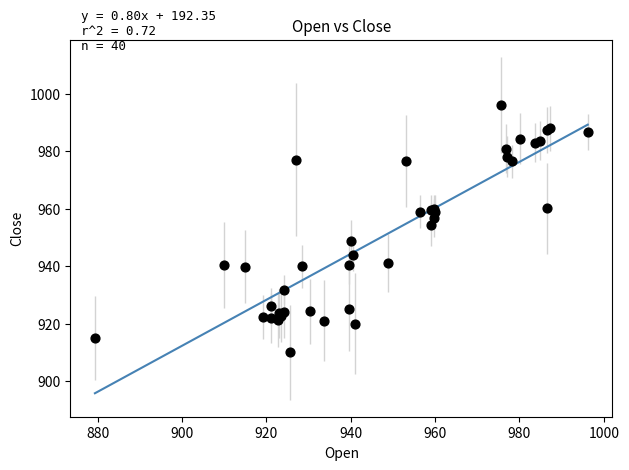

What Y value in the scatter plot is closest to 953?

954.5